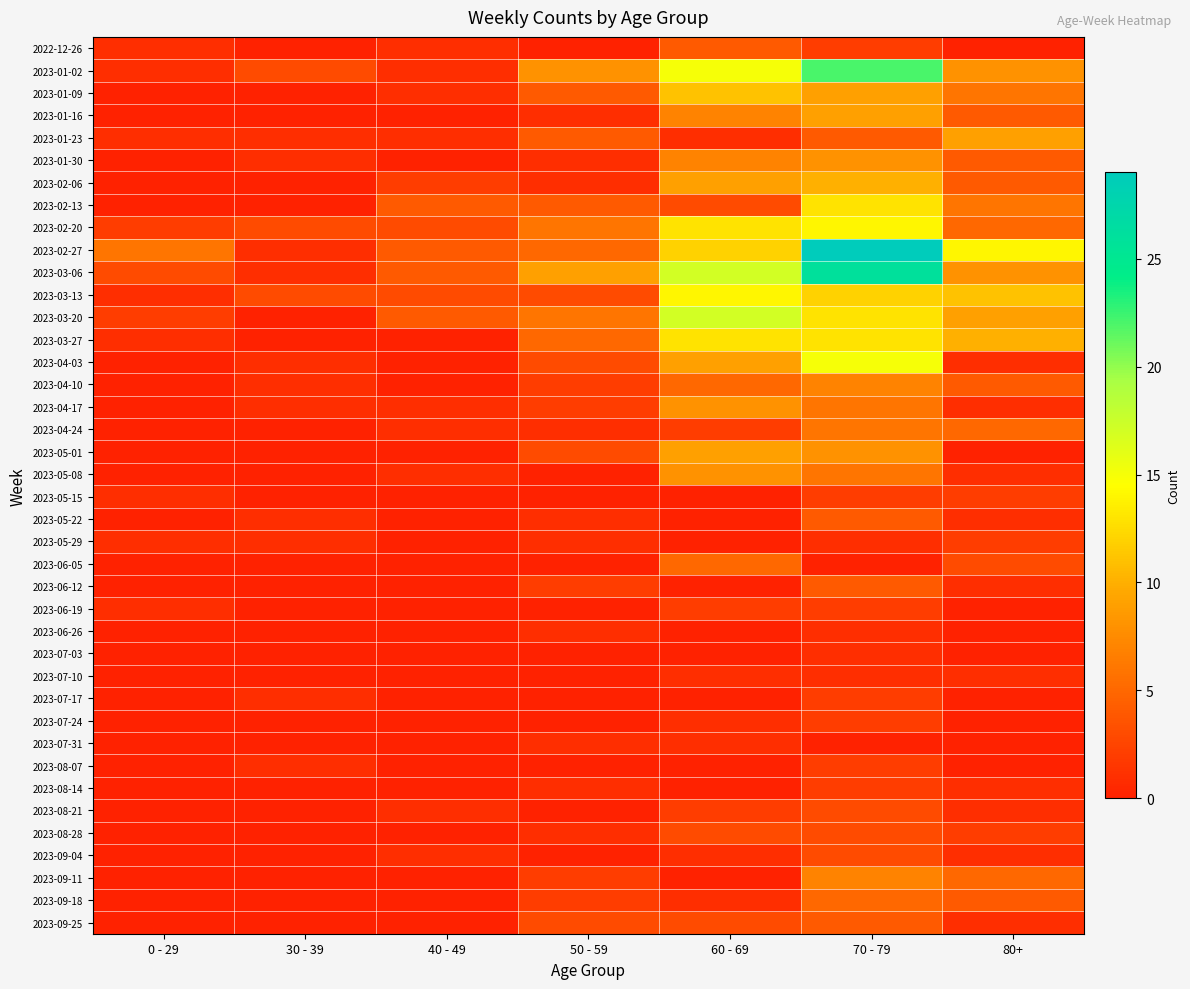

Which series has the widest spread of values?

2023-02-27